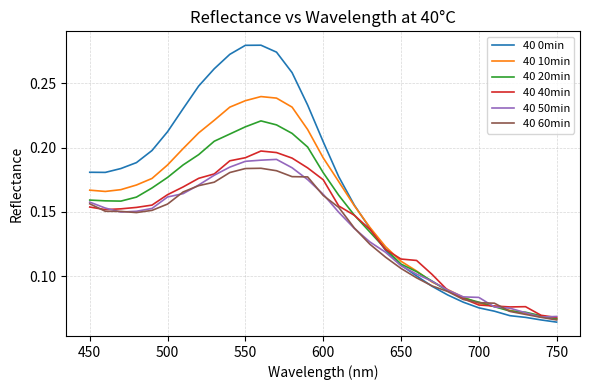

What are all the series names shown in the legend?

40 0min, 40 10min, 40 20min, 40 40min, 40 50min, 40 60min